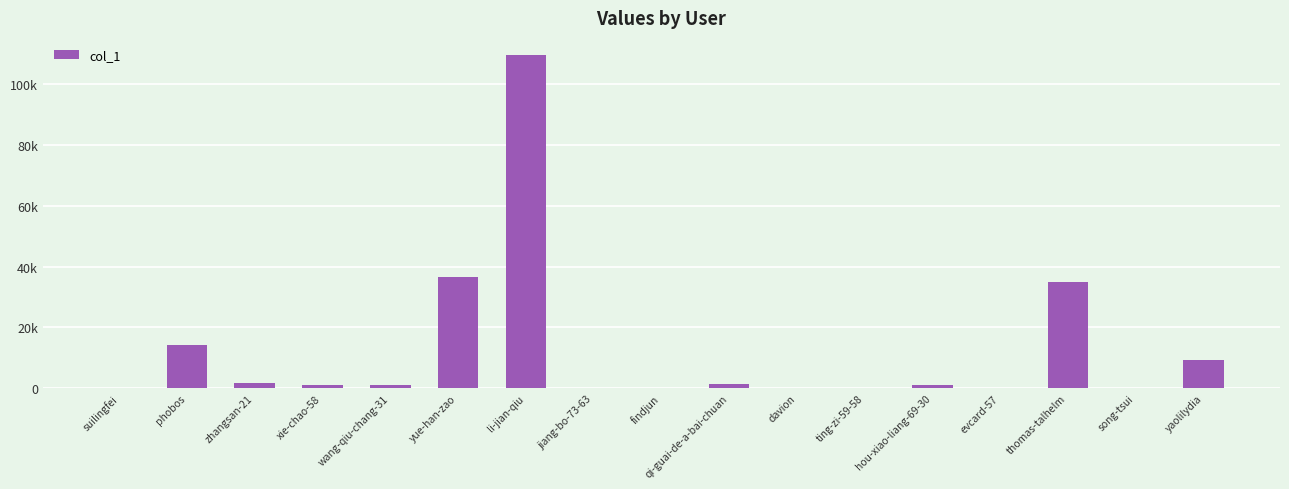

Are the bars horizontal?

No